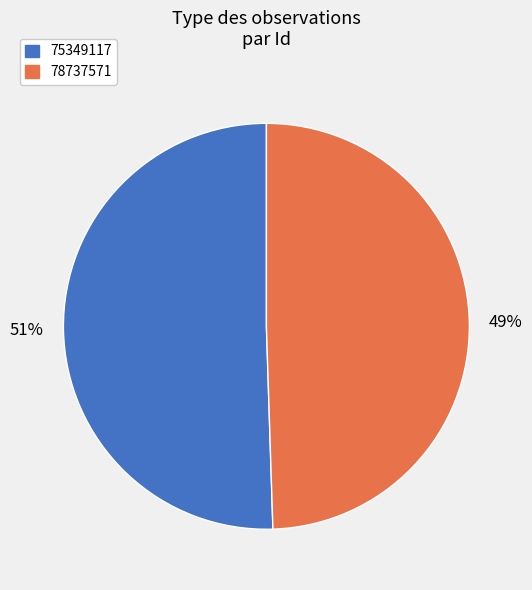

To the nearest percent, what portion does 78737571 represent?

49%